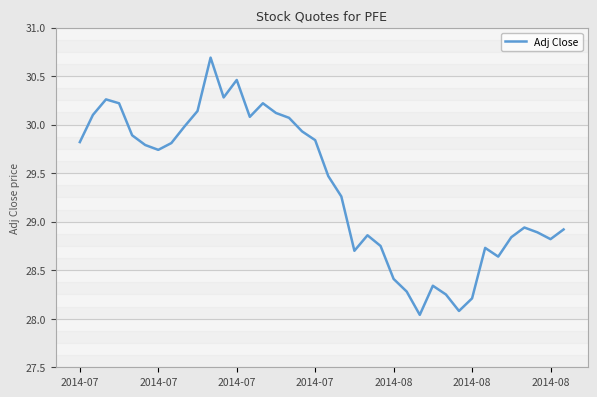

What is the maximum value shown in the chart?

30.7